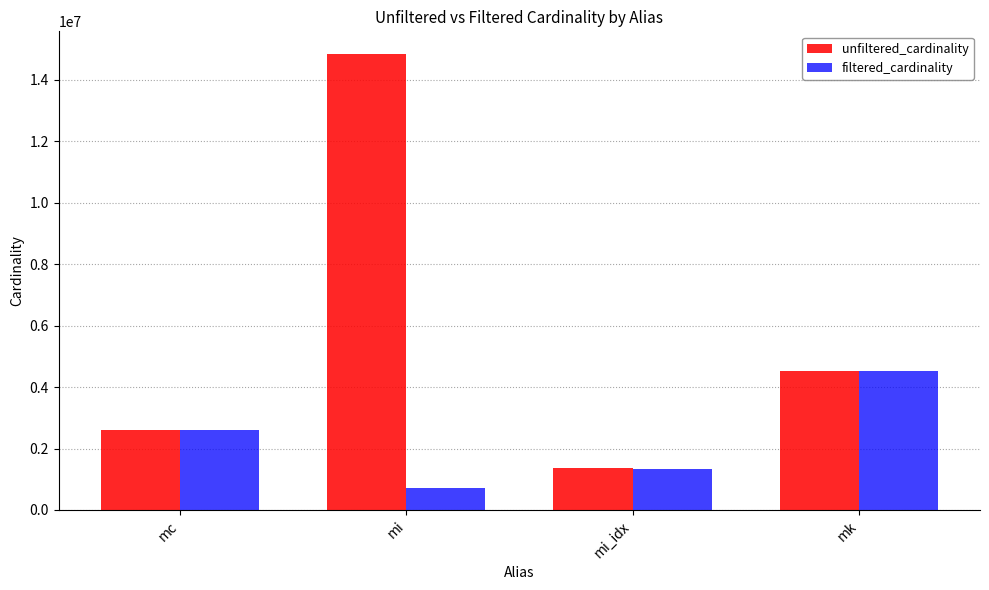

What is the label of the 1st bar from the left?

mc